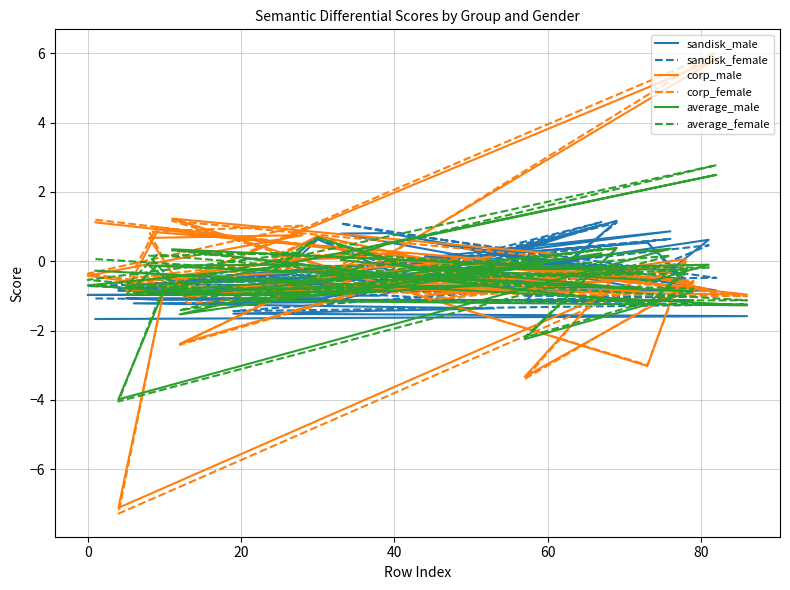

True or false: average_male and sandisk_female cross at least once.

True